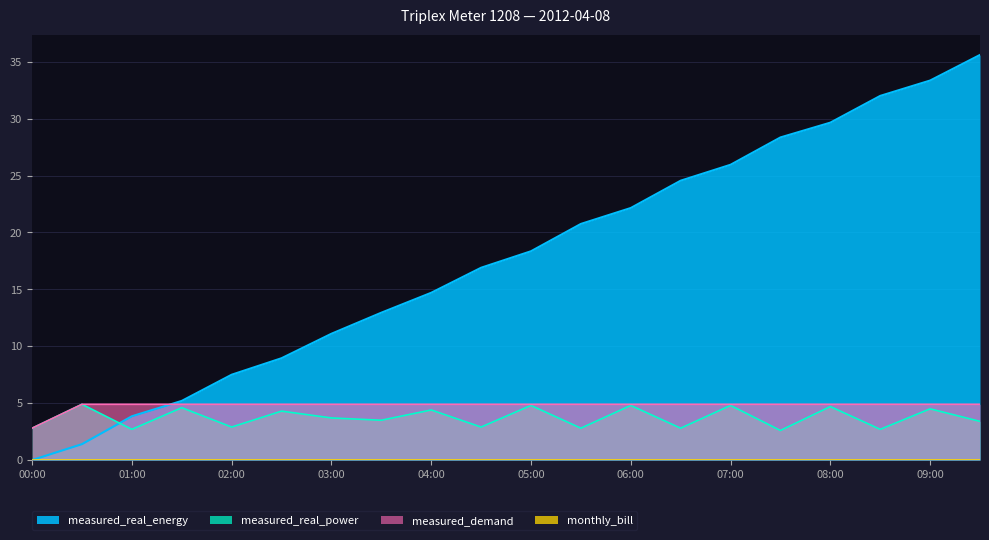

Which series has the largest total across all categories?

measured_real_energy